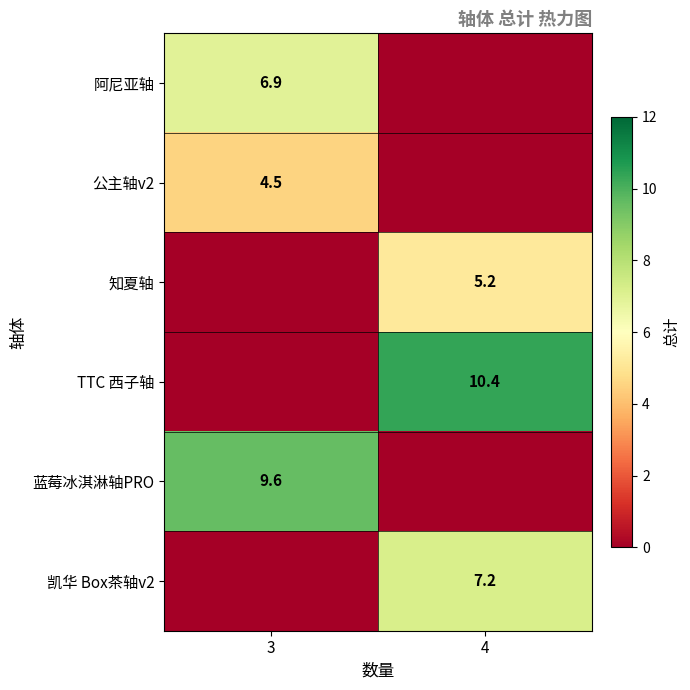

Which category has the highest value across all series?

4